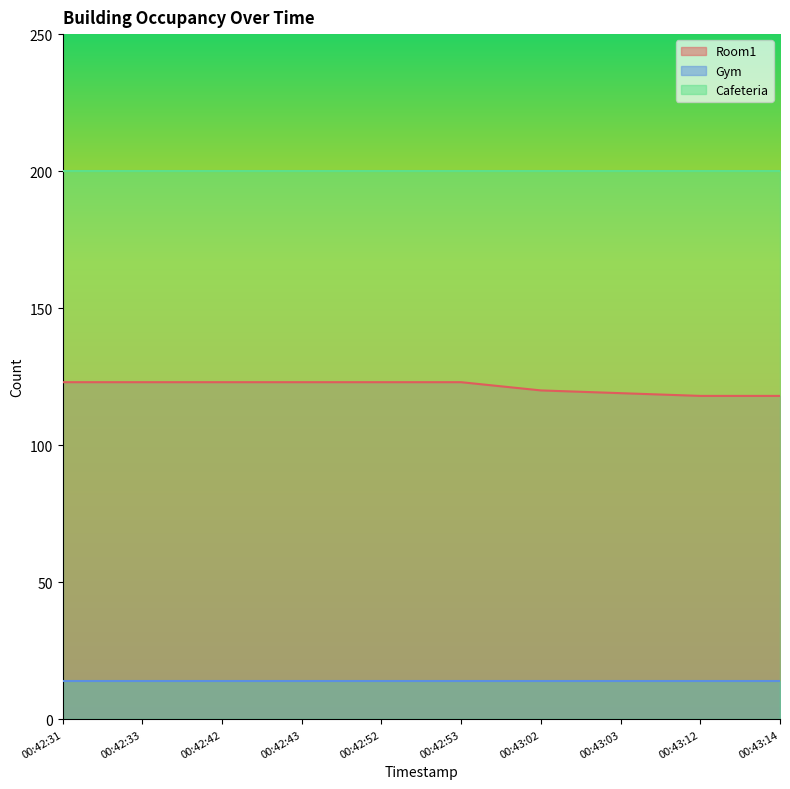

How many distinct data groups are displayed?

3